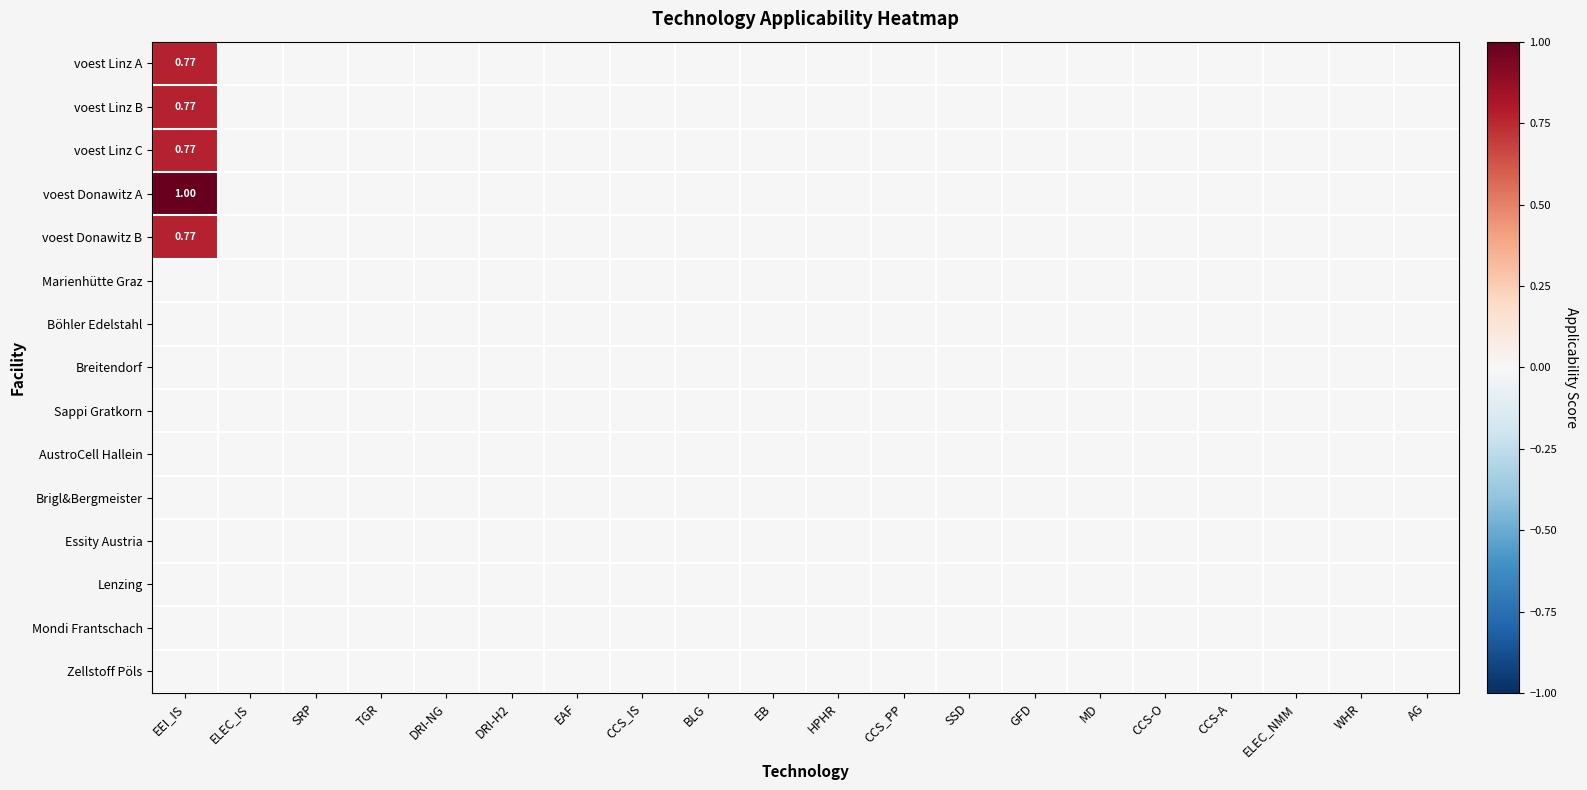

Count the number of categories in the chart.

20